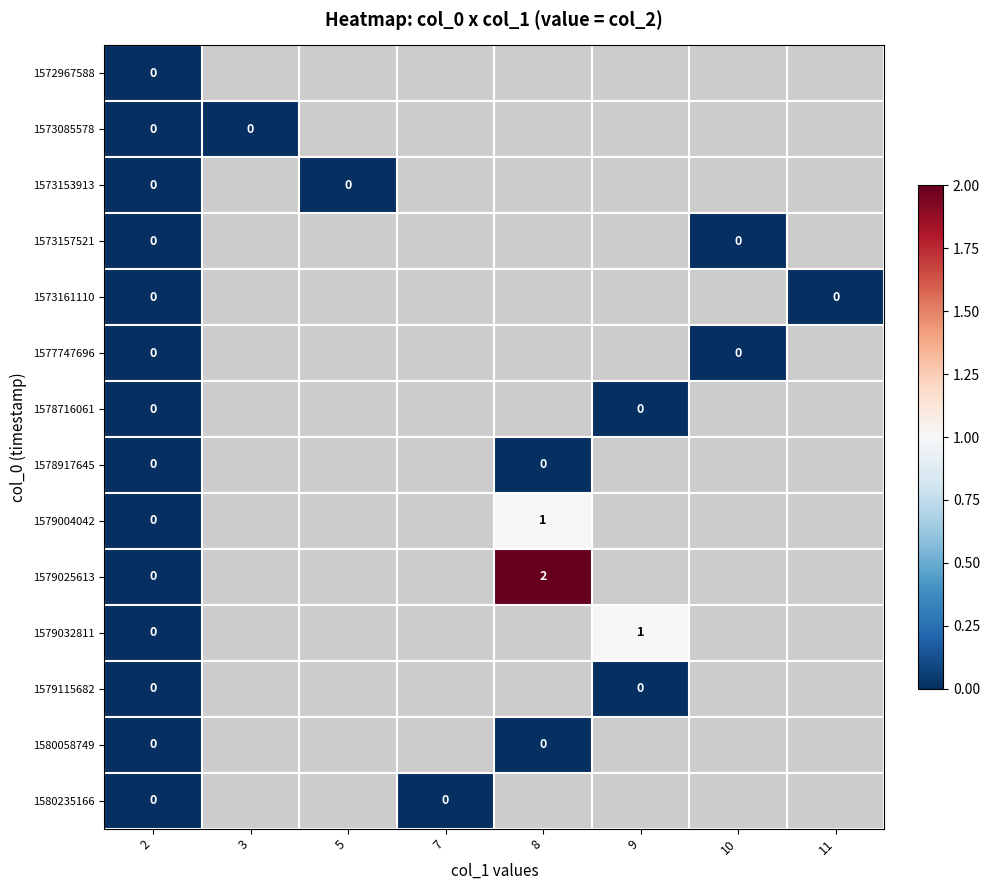

Where is 1579115682 nearest to the value 0?

2